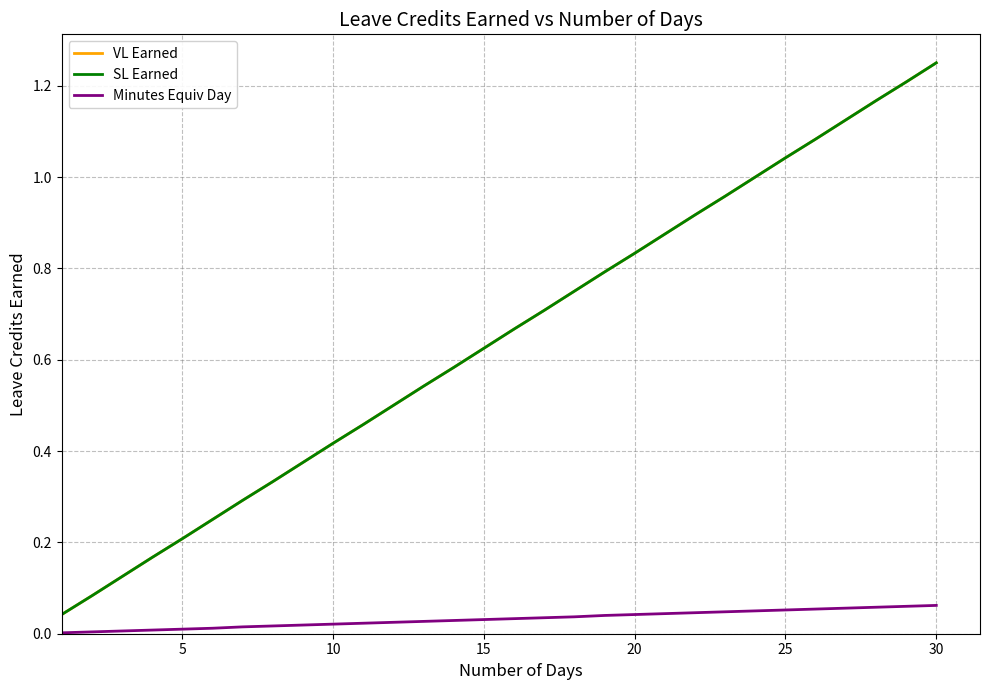

Reading left to right, what are all the values shown in this chart?

VL Earned: 0.0	0.1	0.1	0.2	0.2	0.2	0.3	0.3	0.4	0.4	0.5	0.5	0.5	0.6	0.6	0.7	0.7	0.8	0.8	0.8	0.9	0.9	1.0	1.0	1.0	1.1	1.1	1.2	1.2	1.2
SL Earned: 0.0	0.1	0.1	0.2	0.2	0.2	0.3	0.3	0.4	0.4	0.5	0.5	0.5	0.6	0.6	0.7	0.7	0.8	0.8	0.8	0.9	0.9	1.0	1.0	1.0	1.1	1.1	1.2	1.2	1.2
Minutes Equiv Day: 0.0	0.0	0.0	0.0	0.0	0.0	0.0	0.0	0.0	0.0	0.0	0.0	0.0	0.0	0.0	0.0	0.0	0.0	0.0	0.0	0.0	0.0	0.0	0.1	0.1	0.1	0.1	0.1	0.1	0.1